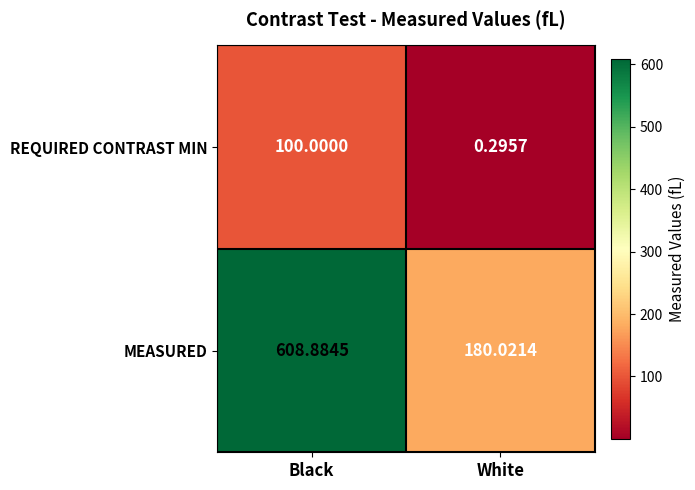

Which series has the widest spread of values?

MEASURED